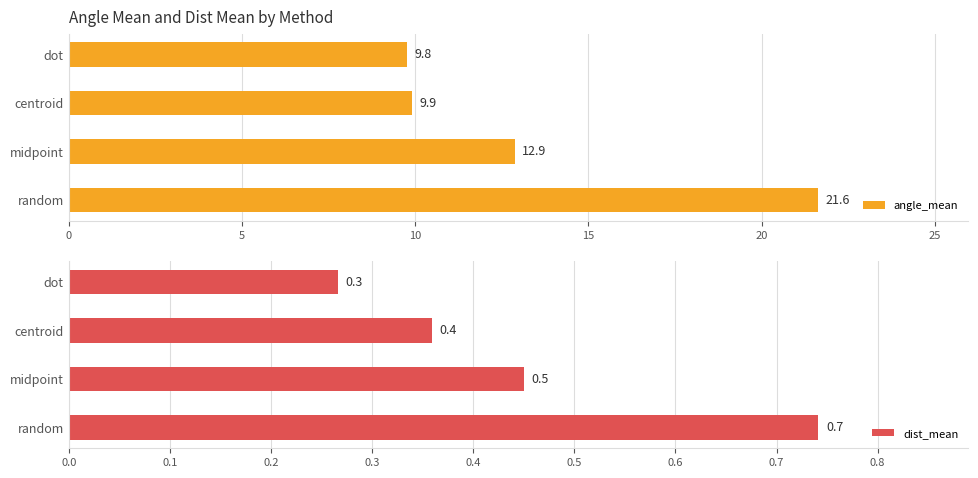

True or false: dist_mean has a value of 0.6 at centroid.

False